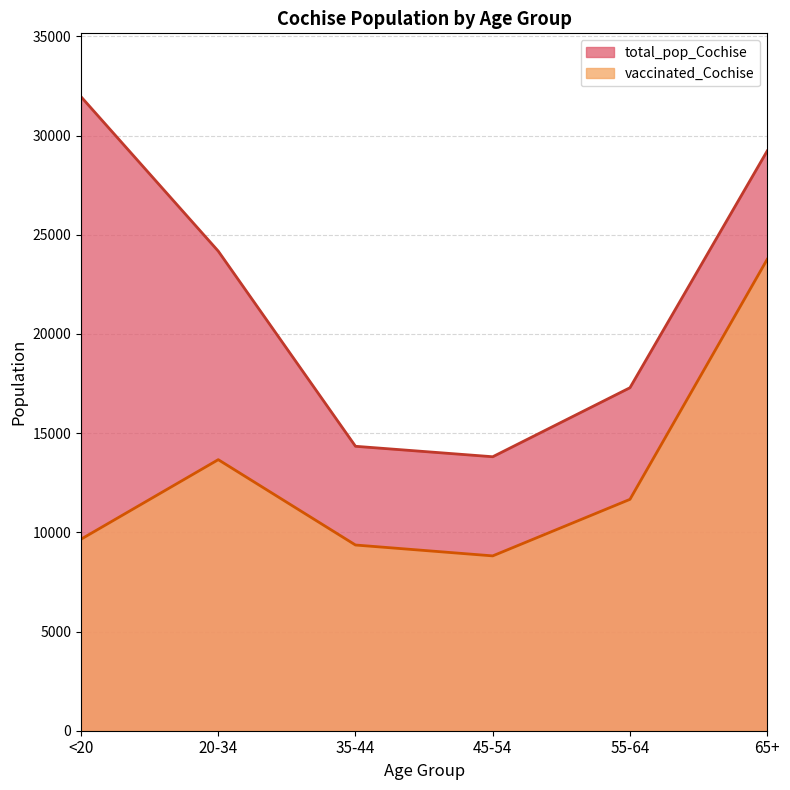

True or false: vaccinated_Cochise and total_pop_Cochise cross at least once.

False